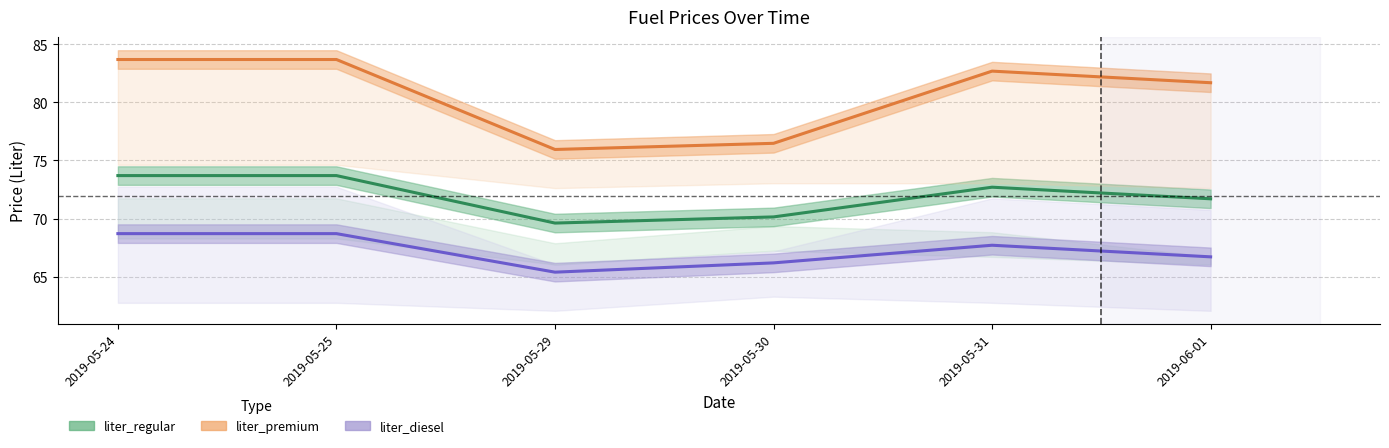

What are all the series names shown in the legend?

liter_regular, liter_premium, liter_diesel